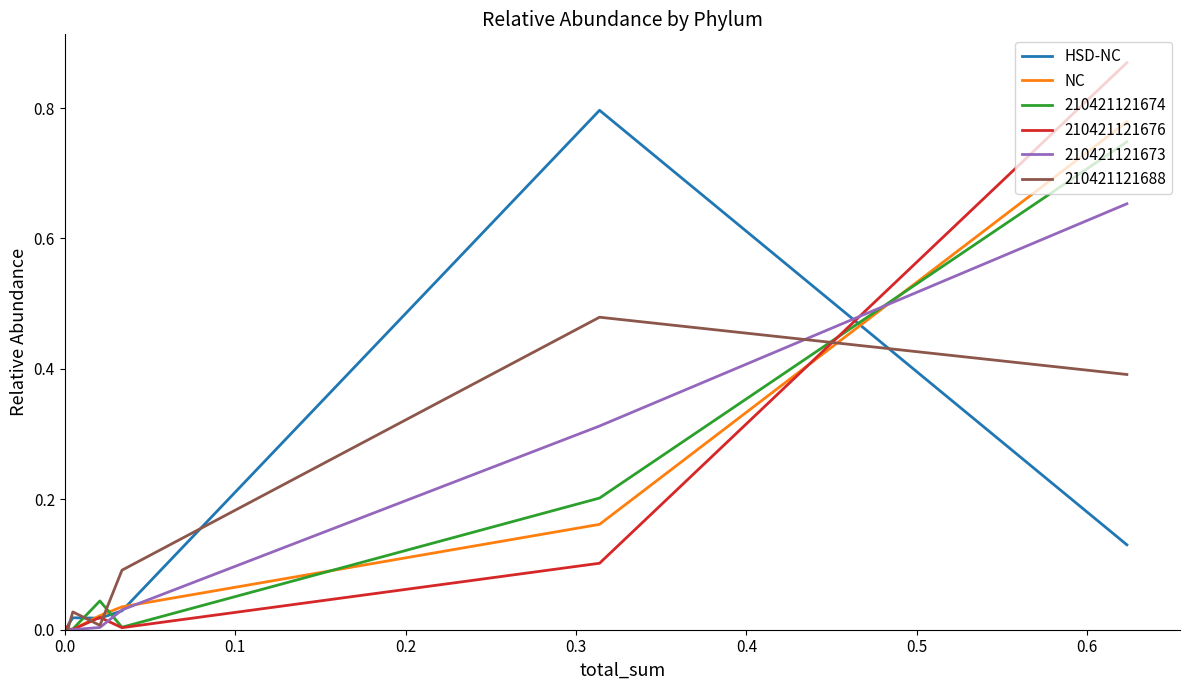

After their last crossing, which series has the higher values: NC or HSD-NC?

NC